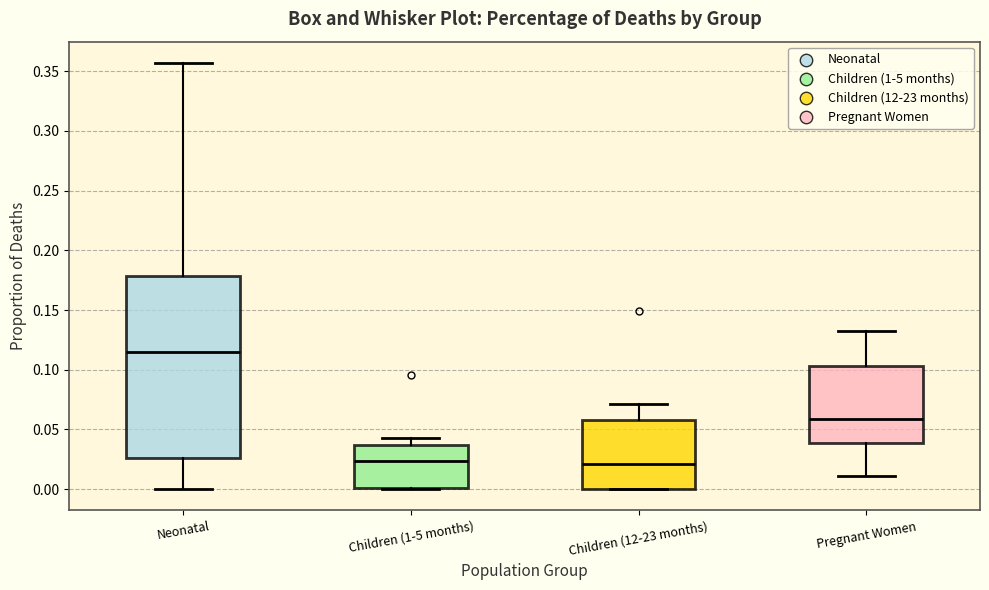

Reading left to right, transcribe this box plot: for each box, give where its median line is, the range the box spans, and where its two whiskers end, as read against the y-axis. The values are not printed on the chart, so give them approximately, as read against the axis.

Neonatal: median 0.115, box 0.025 to 0.180, whiskers 0.000 to 0.355
Children (1-5 months): median 0.025, box 0.000 to 0.035, whiskers 0.000 to 0.045
Children (12-23 months): median 0.020, box 0.000 to 0.060, whiskers 0.000 to 0.070
Pregnant Women: median 0.060, box 0.040 to 0.105, whiskers 0.010 to 0.135